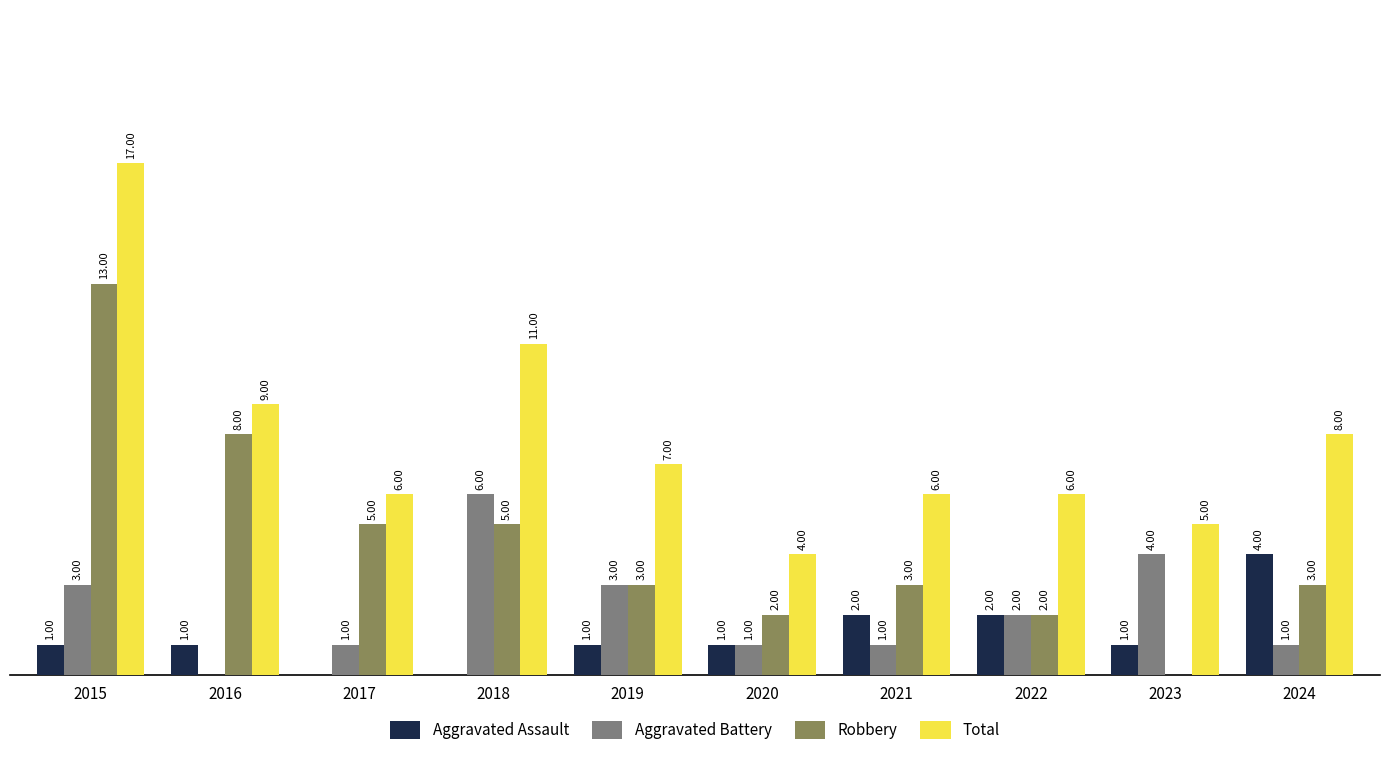

Is the value of Total at 2024 greater than the value of Robbery at 2017?

Yes